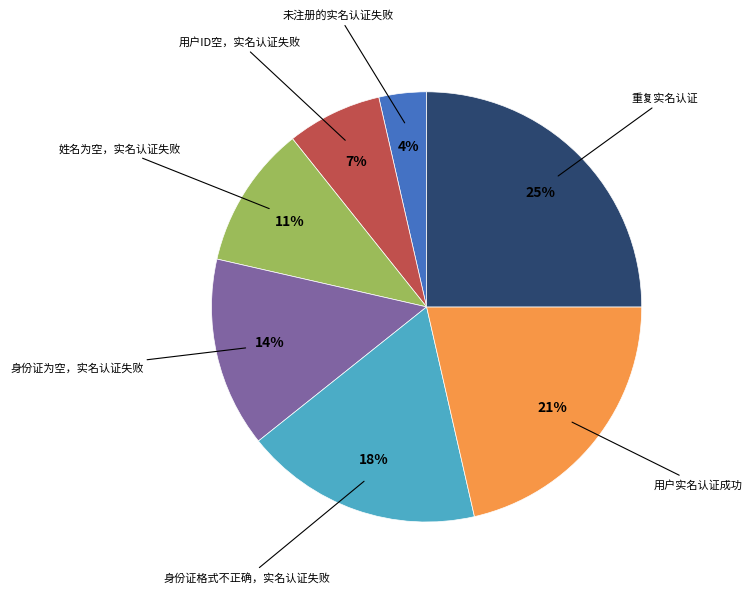

To the nearest percent, what is the average slice percentage?

14%